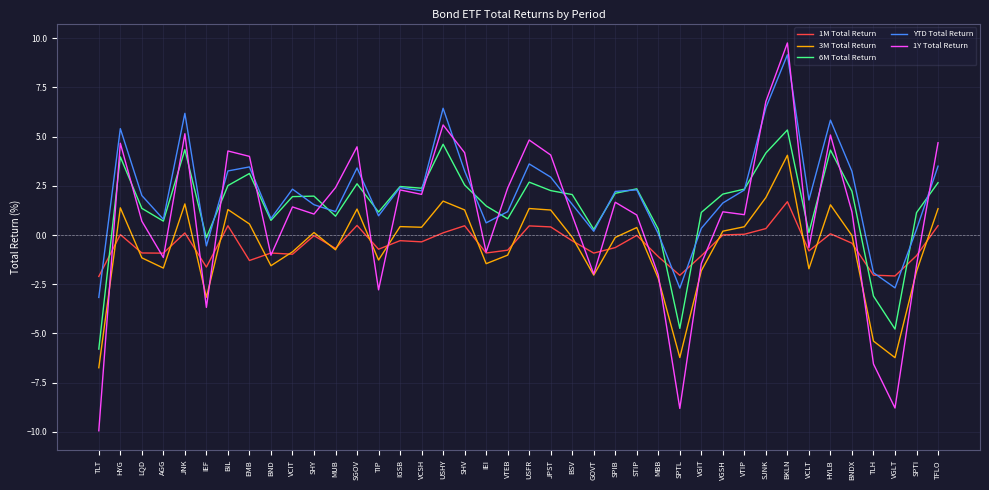

What position from the left is SHV?

18